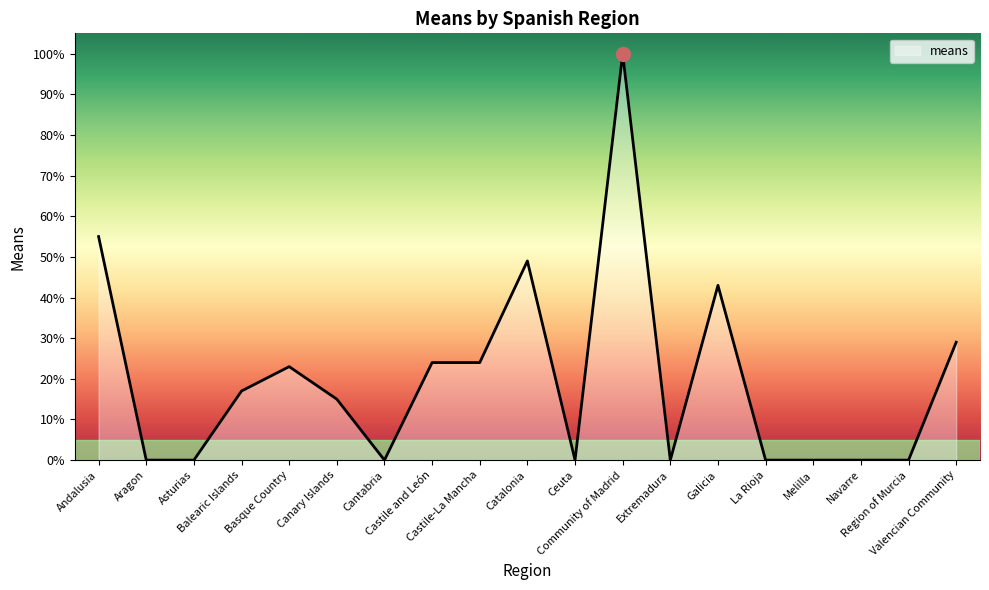

What is the sum of the values at Navarre and Canary Islands?

15